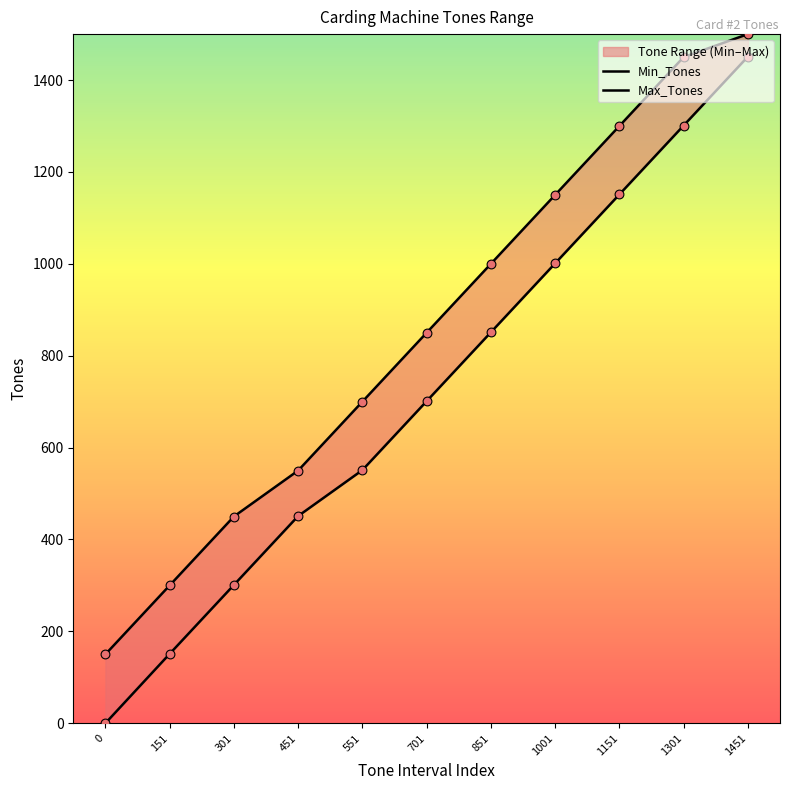

Which series contains the lowest Y value?

Min_Tones